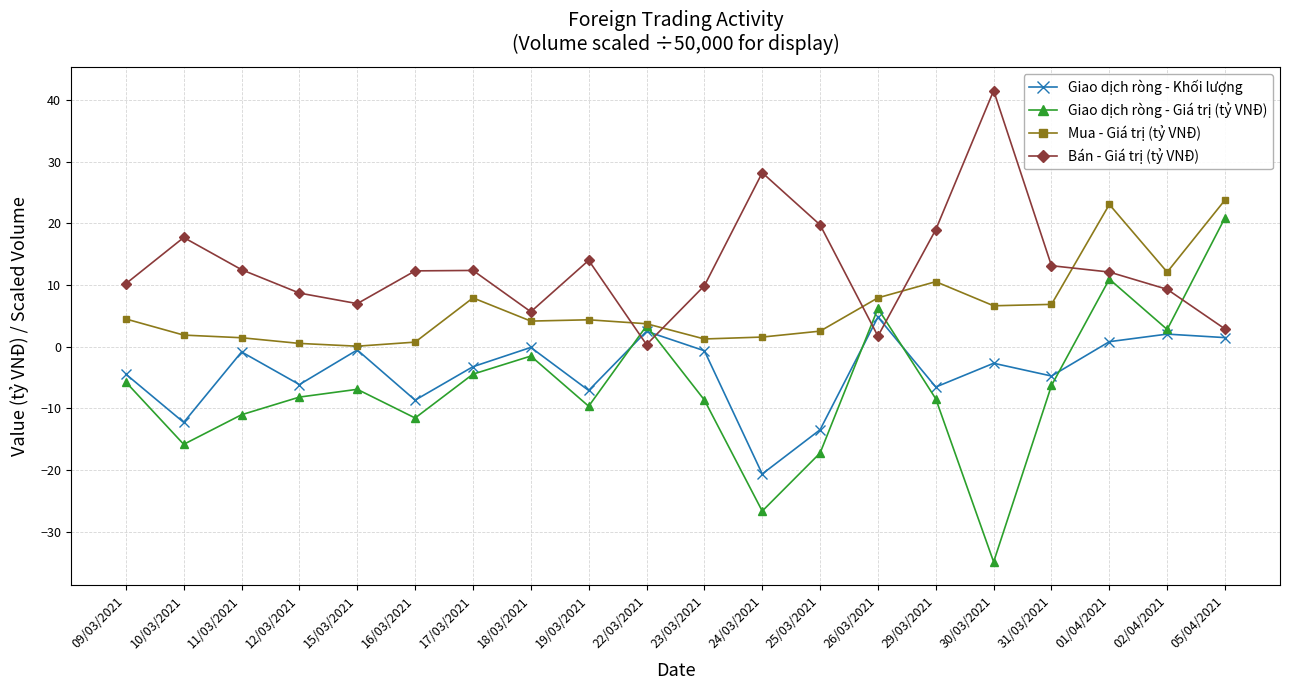

How many categories are shown in the chart?

20